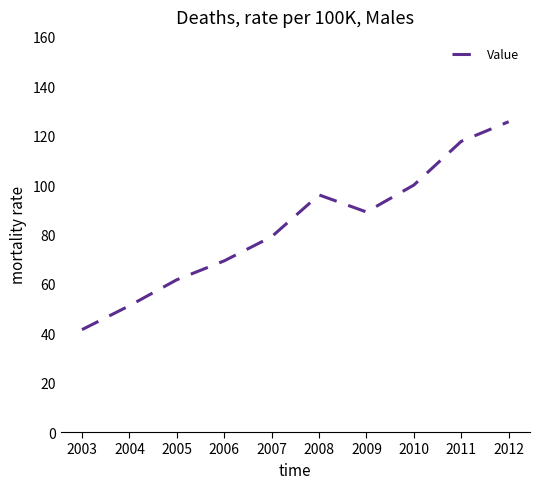

At which label is the value closest to 83?

2007